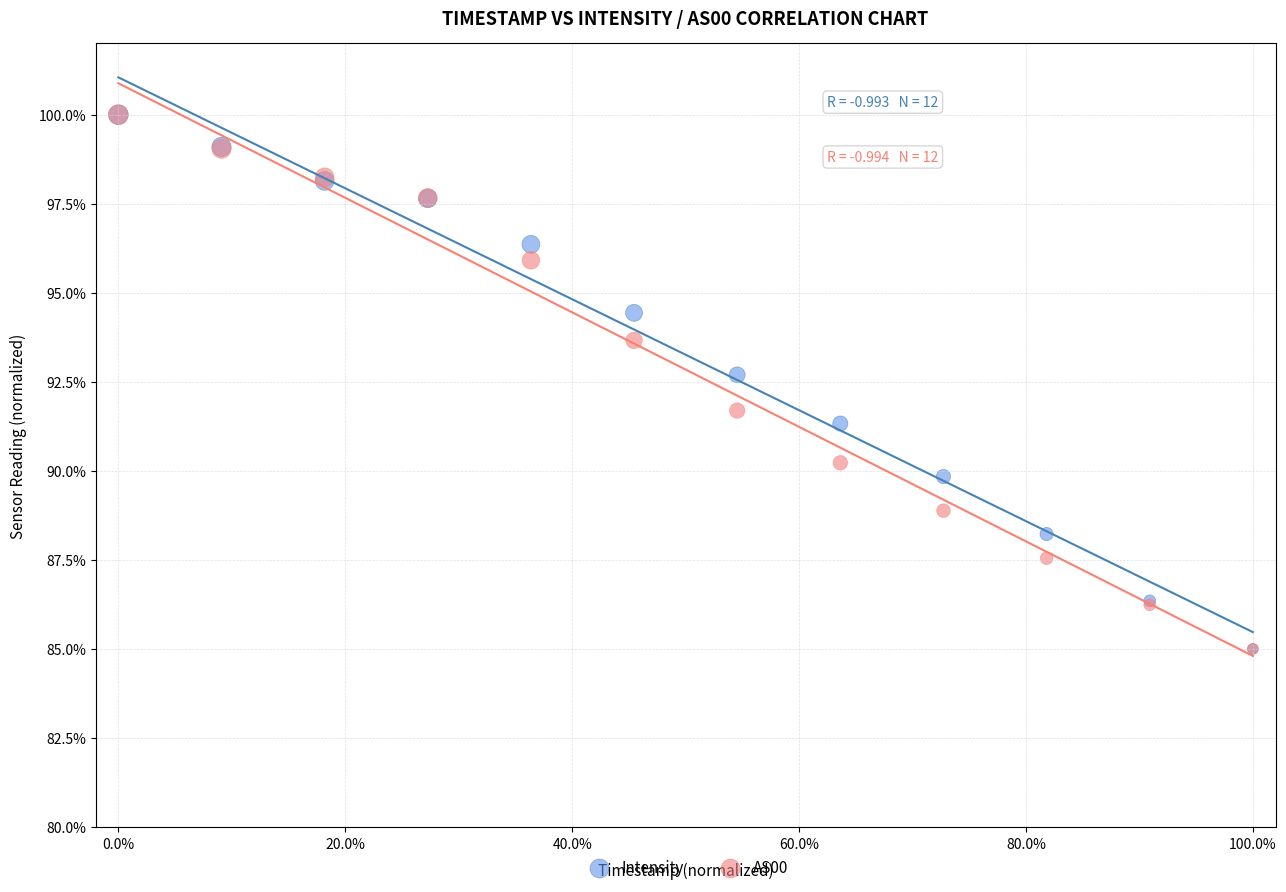

In the Intensity series, what Y value is closest to 92?

91.3